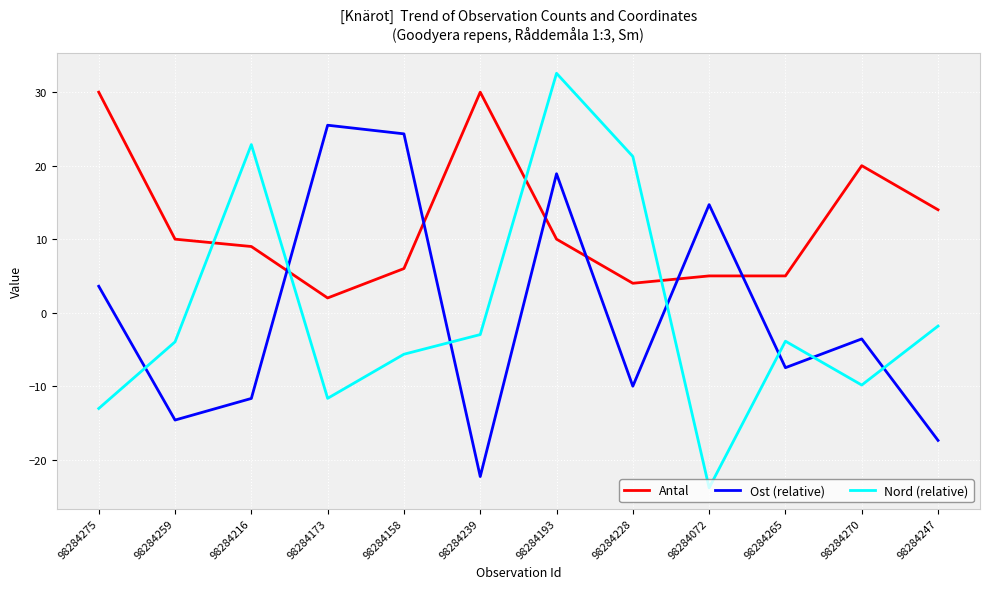

What are all the series names shown in the legend?

Antal, Ost (relative), Nord (relative)